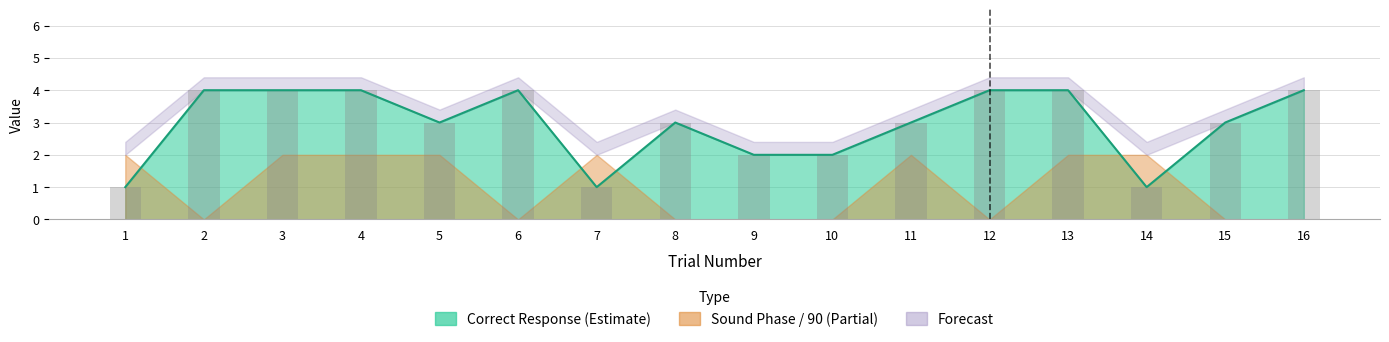

True or false: the data shows 1 at 12.

False